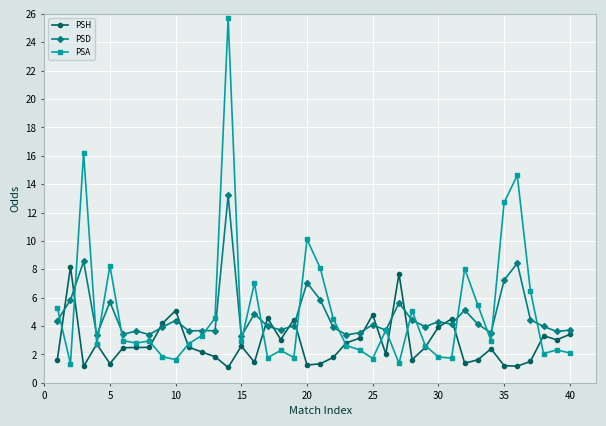

Count the number of data series in this chart.

3